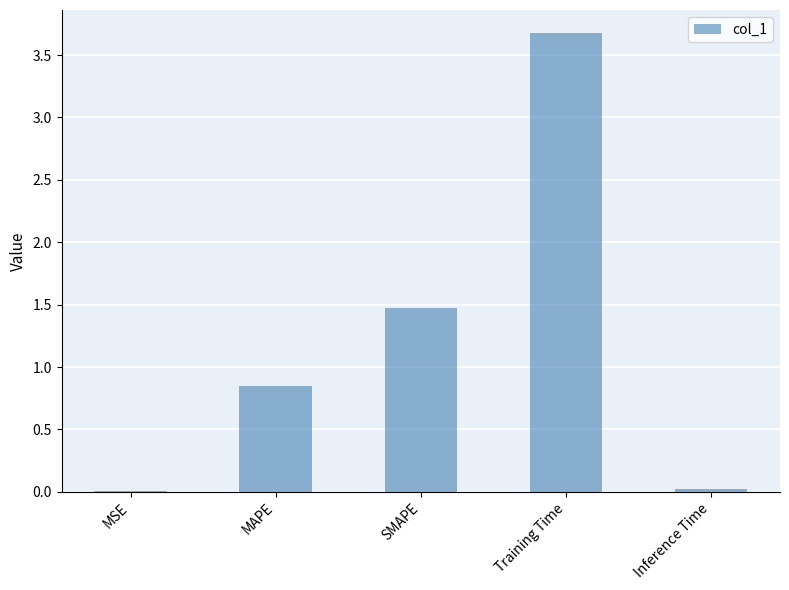

What is the sum of all values?

6.0